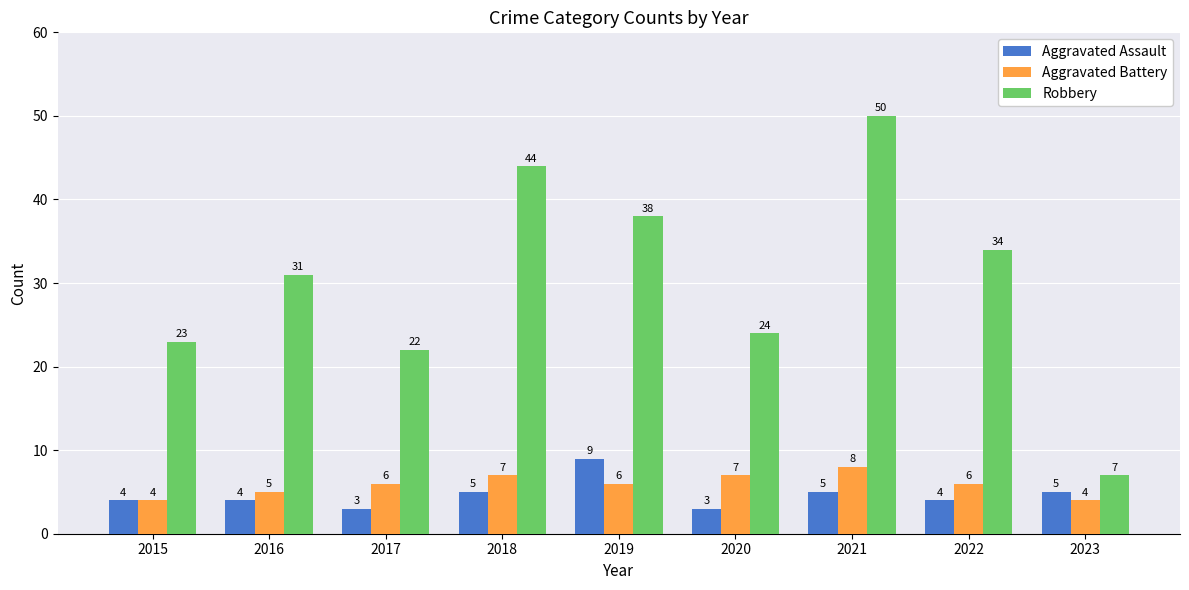

Count the Aggravated Assault values in the range 4 to 5.

6